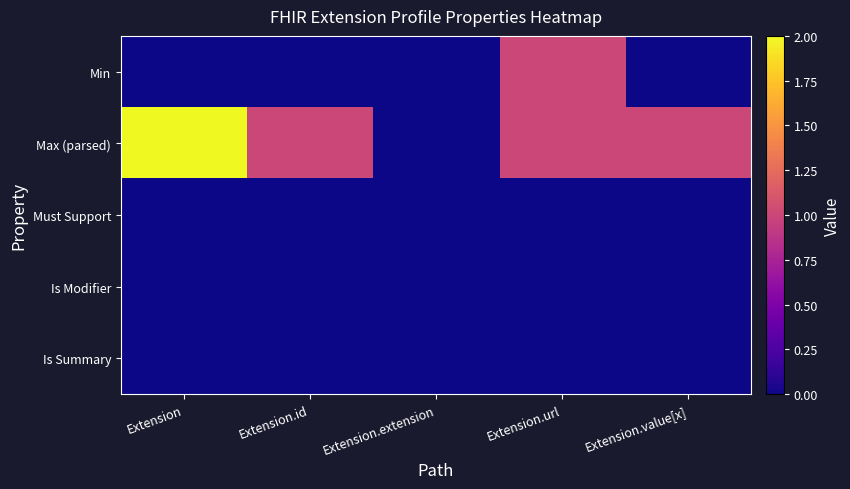

Which has a higher value, Extension or Extension.id?

Extension